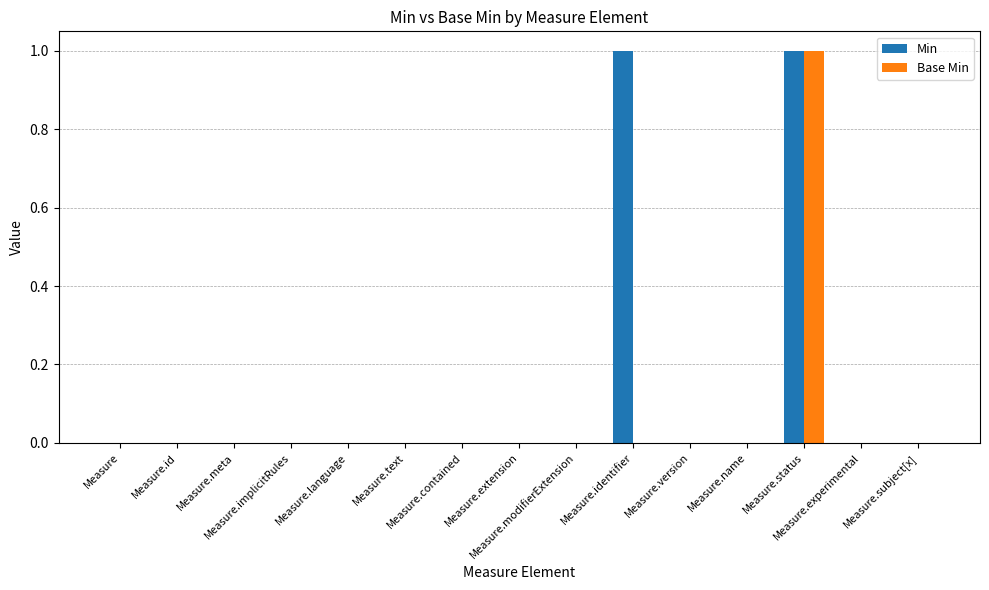

Is it true that Base Min equals -1 at Measure.extension?

False